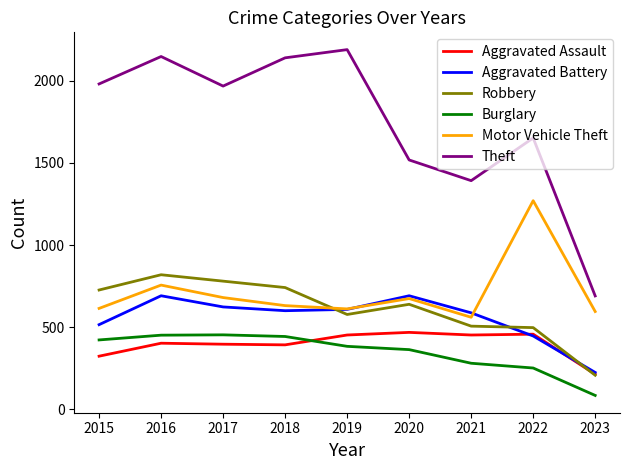

Is the value of Burglary at 2020 greater than the value of Motor Vehicle Theft at 2023?

No